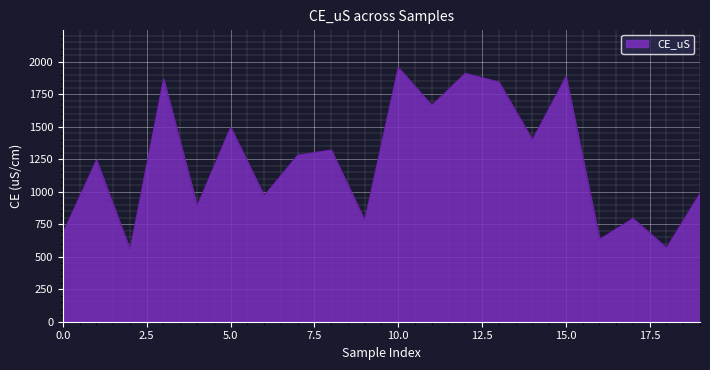

What is the difference between the maximum and minimum values?

1402.8